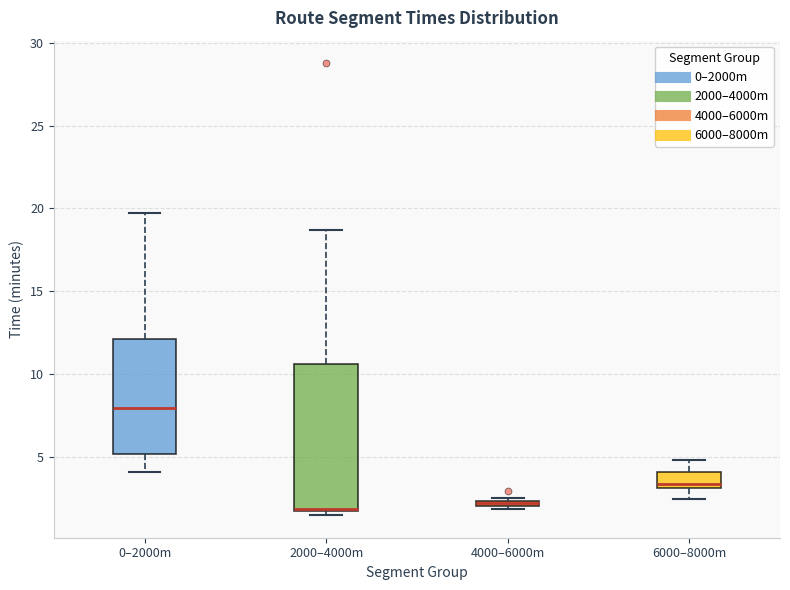

Where does the lower whisker of the box for 6000–8000m end on the y-axis? The values are not printed on the chart, so give them approximately, as read against the axis.

2.5